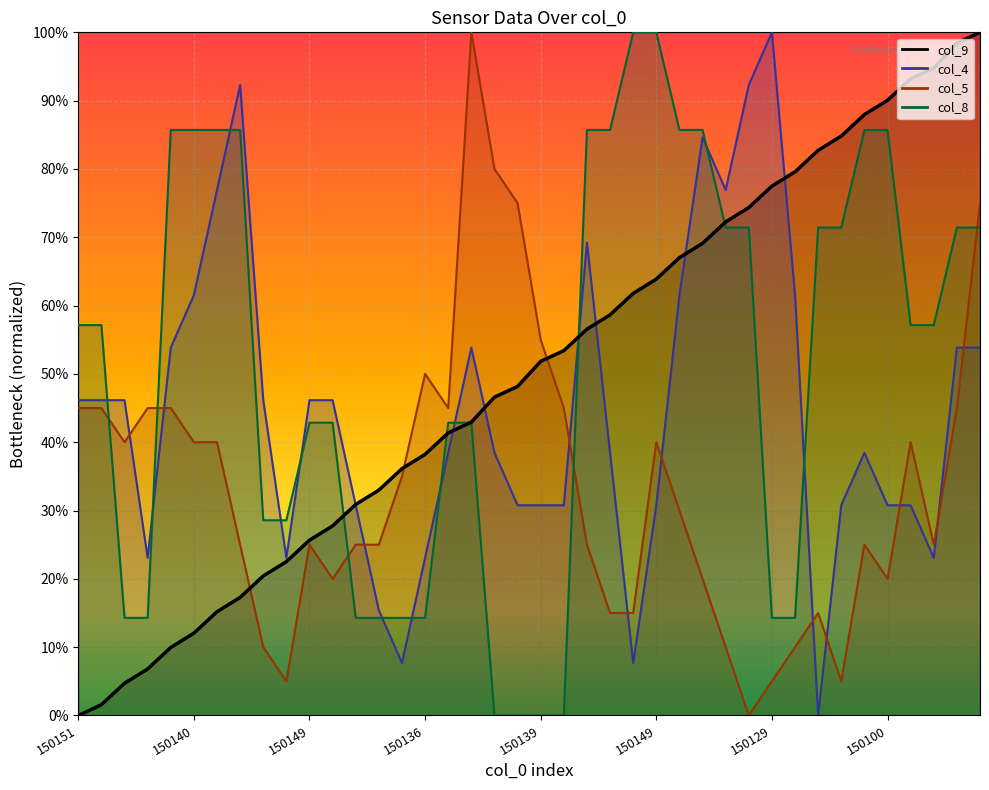

What is the difference between the maximum and minimum values in the col_4 series?

1.0